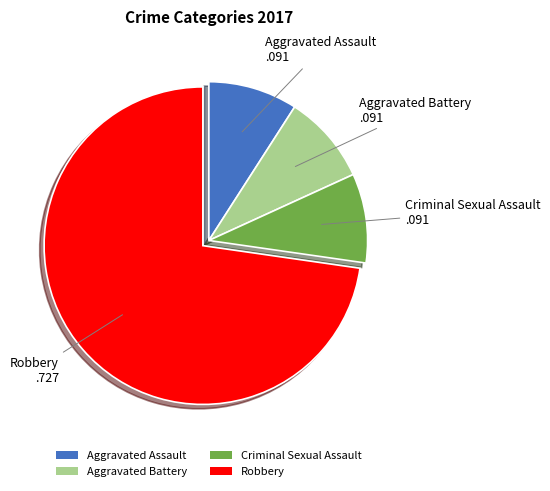

What is the ratio of the value at Aggravated Battery to the value at Robbery?

0.1